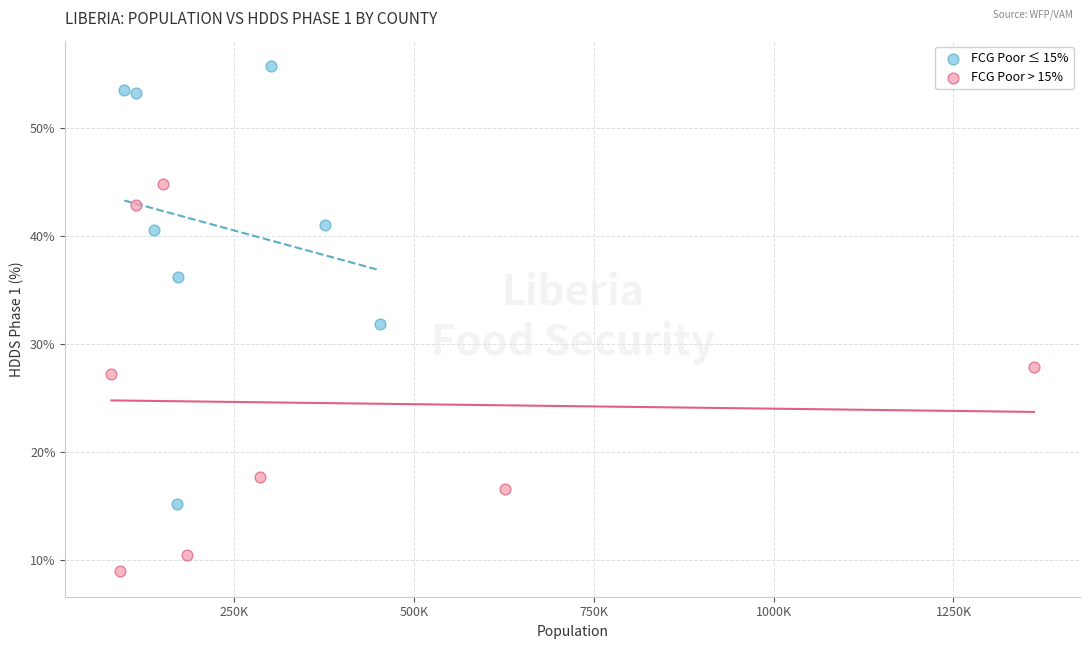

Which series contains the highest Y value?

FCG Poor ≤ 15%